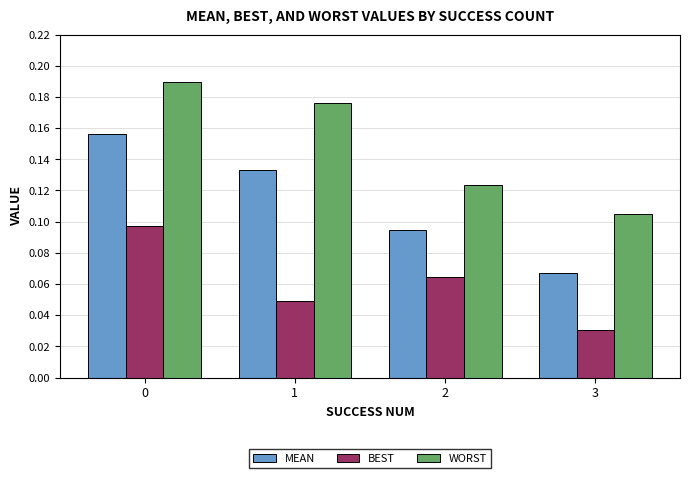

What is the sum of all MEAN values?

0.5